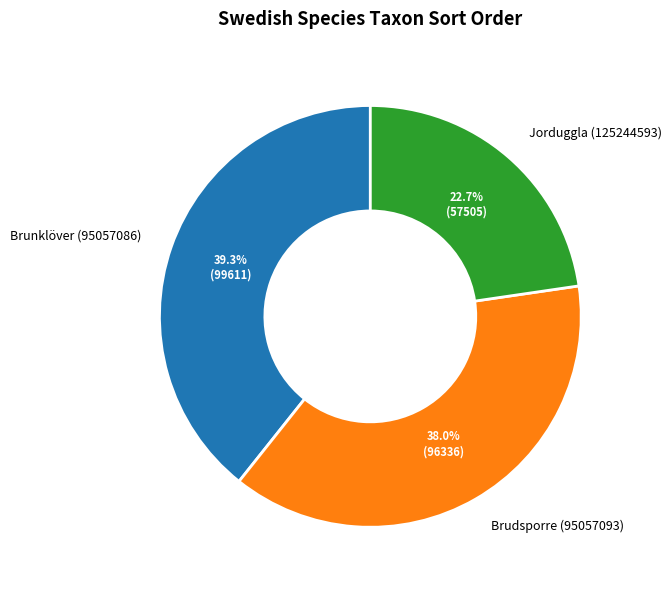

Combined, do Brudsporre (95057093) and Jorduggla (125244593) account for over 50%?

Yes